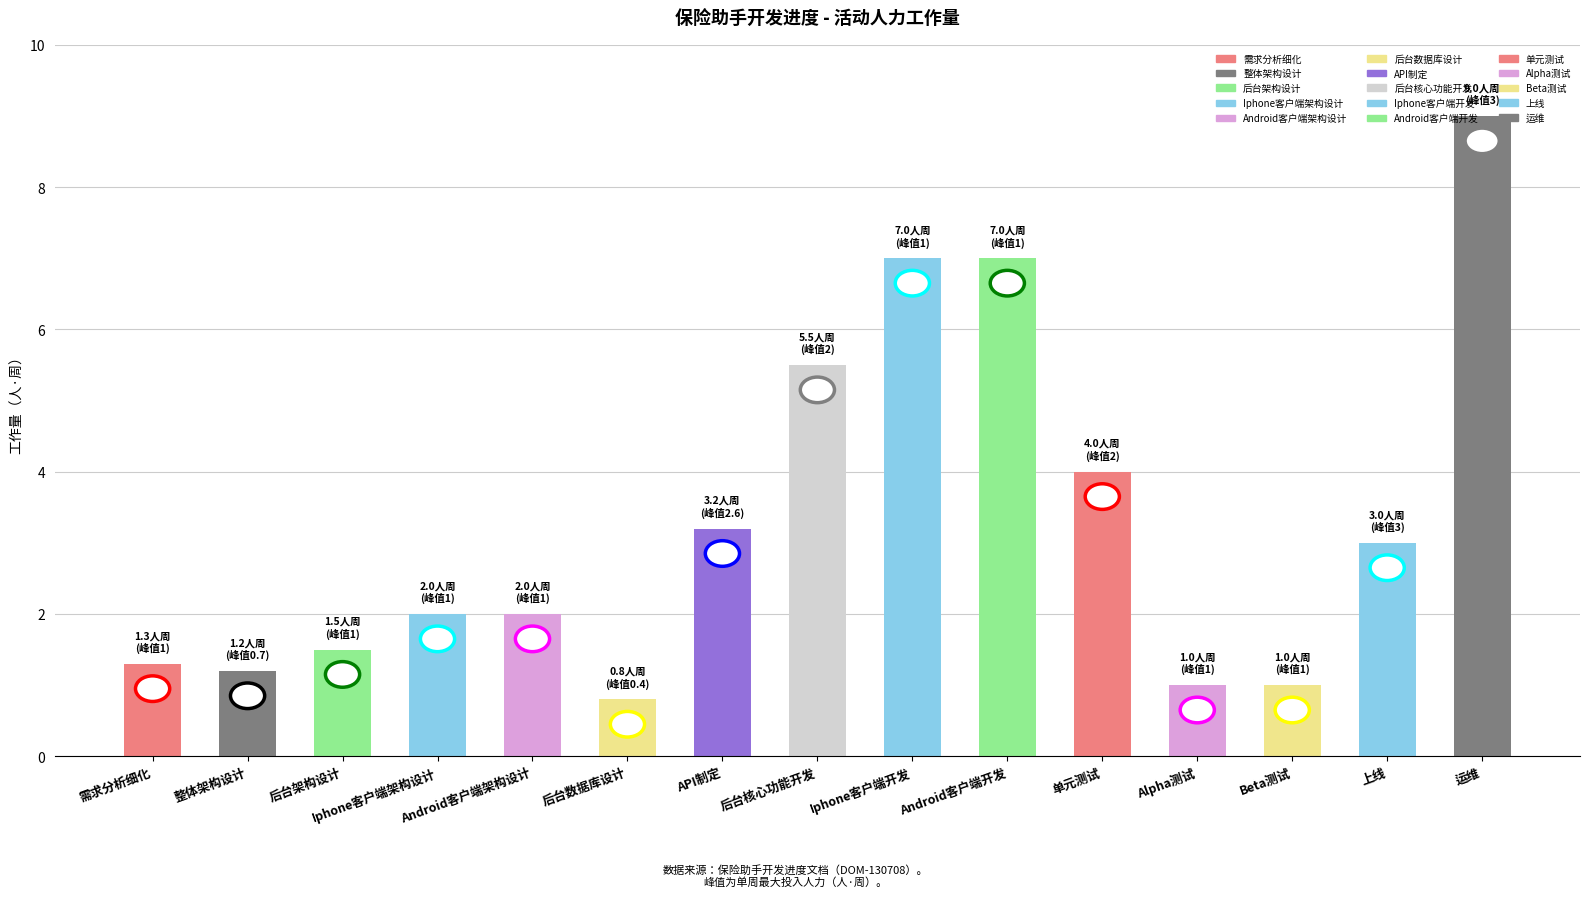

What is the label of the 10th bar from the right?

后台数据库设计